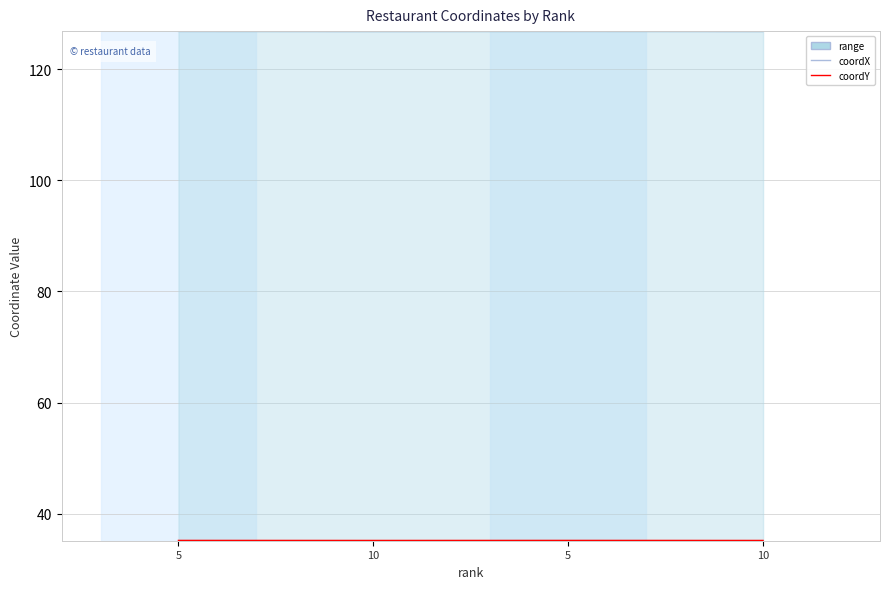

What is the value of the coordY point at the 2nd from the left?

35.2